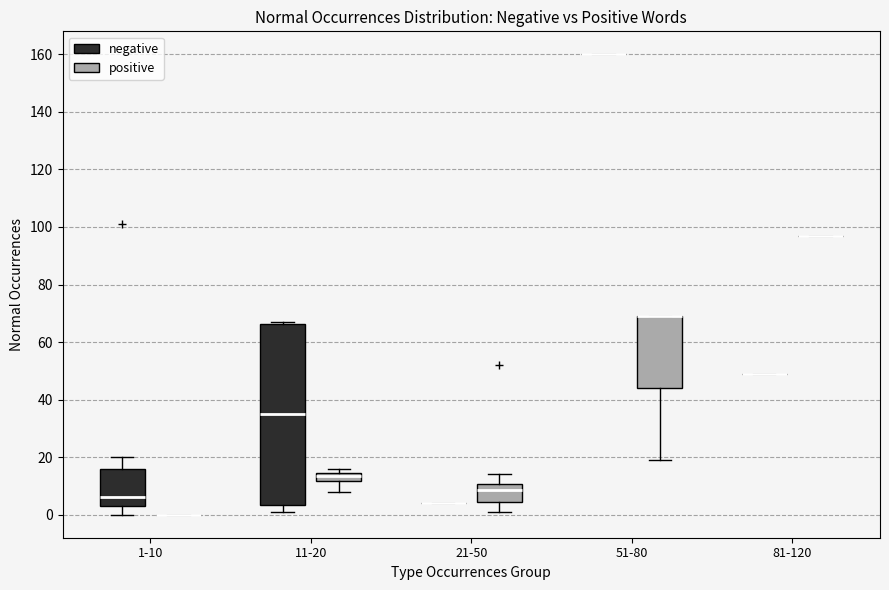

Comparing the boxes themselves (not the whiskers), which one is the tallest?

11-20 (negative)